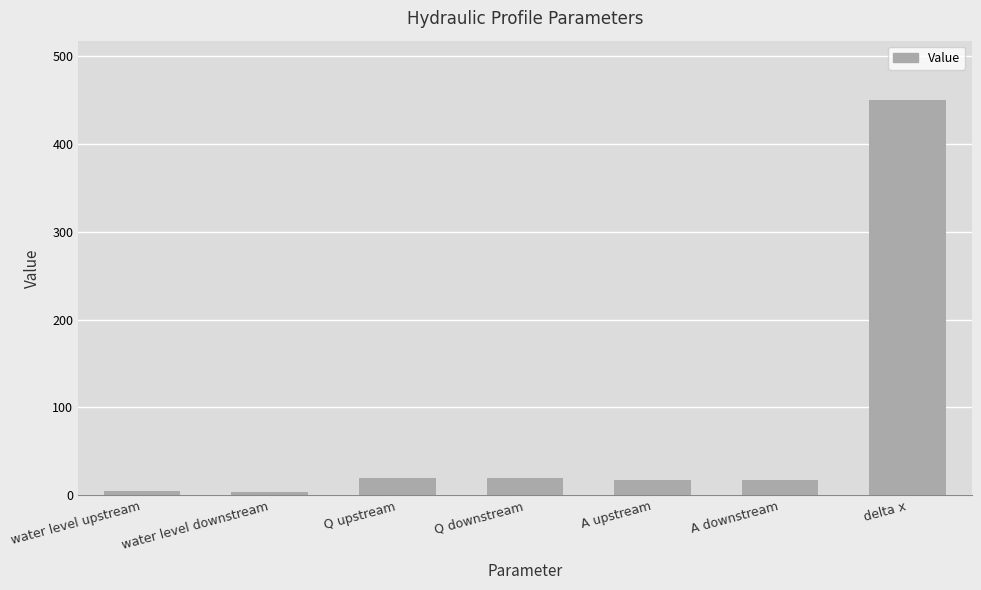

What is the average value?

76.3